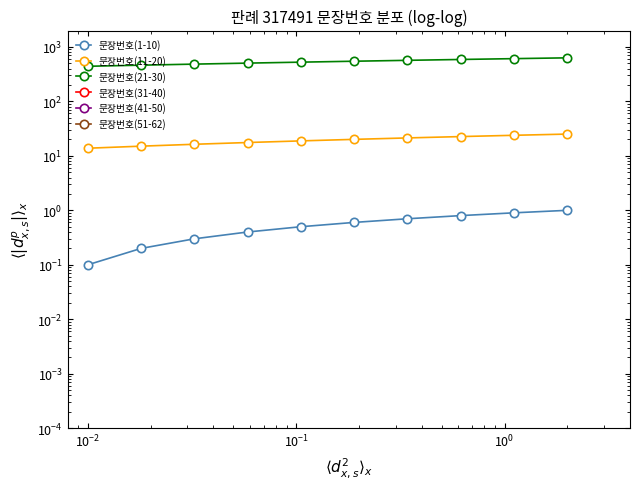

True or false: 문장번호(51-62) and 문장번호(41-50) cross at least once.

False